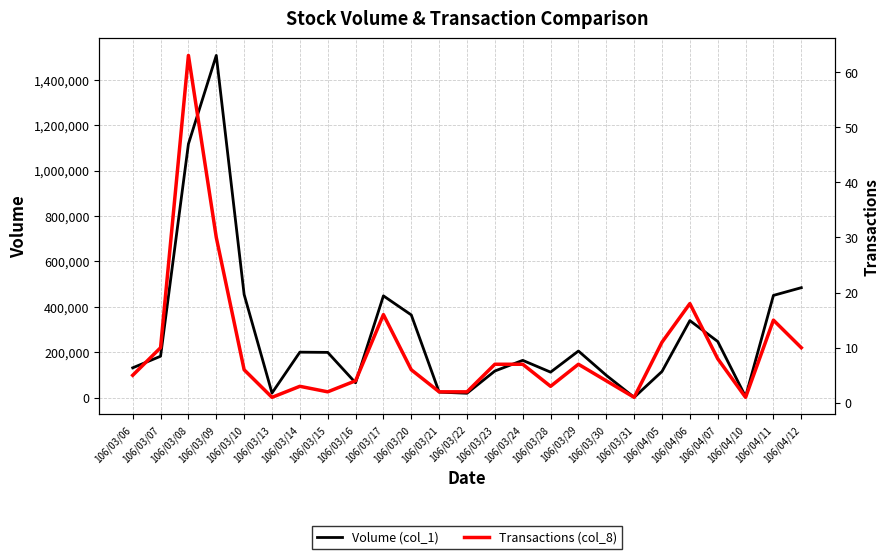

The value of Volume (col_1) at 106/03/14 is 200000. True or false?

True